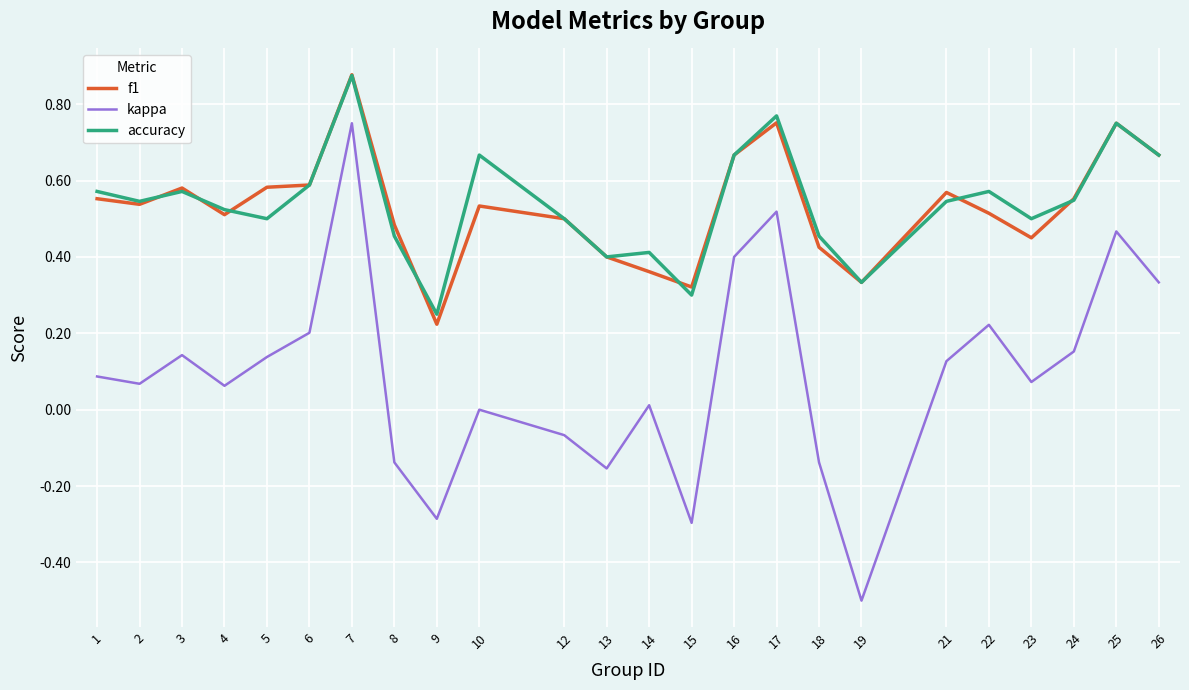

True or false: kappa and accuracy cross at least once.

False